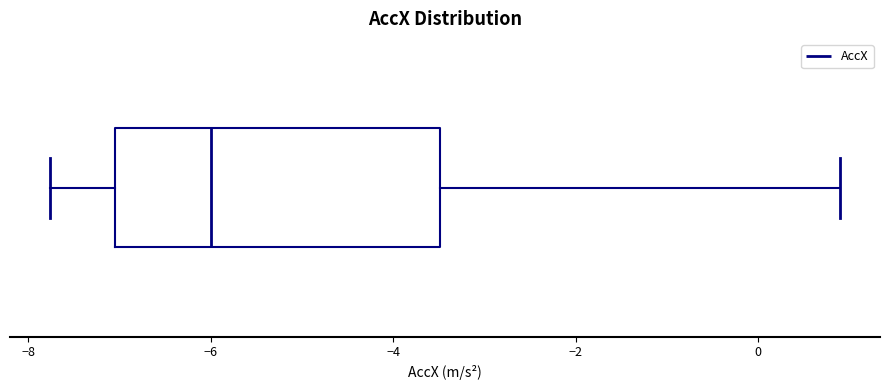

Read this box plot against the x-axis: the position of the median line, the range covered by the box, and the ends of both whiskers. The values are not printed on the chart, so give them approximately, as read against the axis.

median -6.0, box -7.0 to -3.4, whiskers -7.8 to 1.0